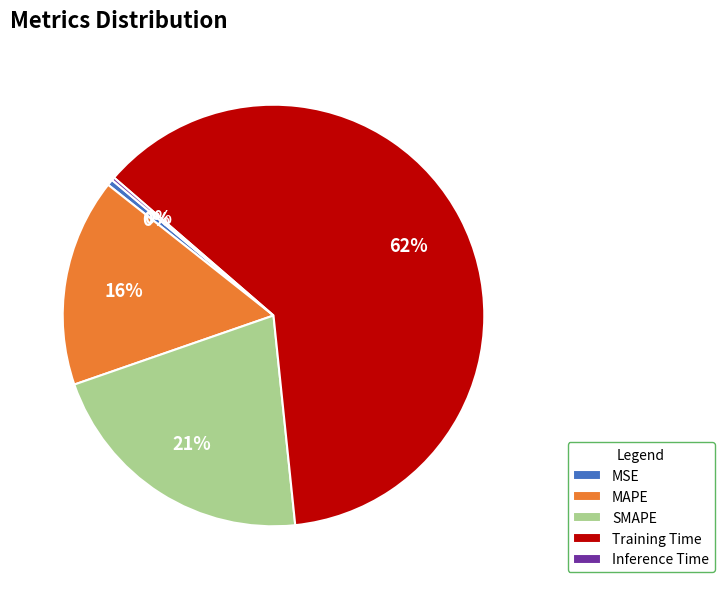

What is the ratio of the value at MAPE to the value at Training Time?

0.3